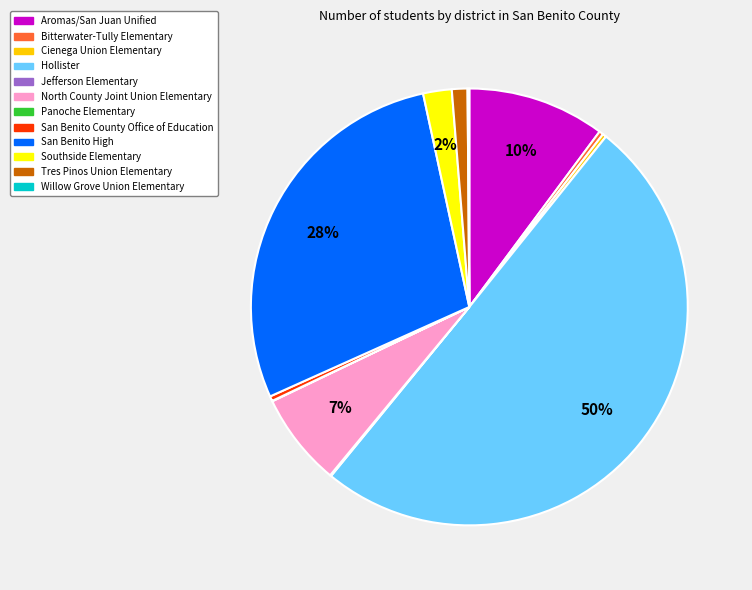

What percentage is the Tres Pinos Union Elementary slice, to the nearest percent?

1%